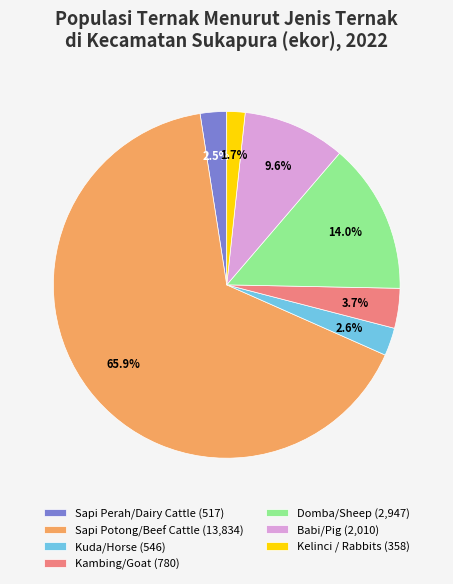

How much of the chart is everything except Kuda/Horse?

97.4%